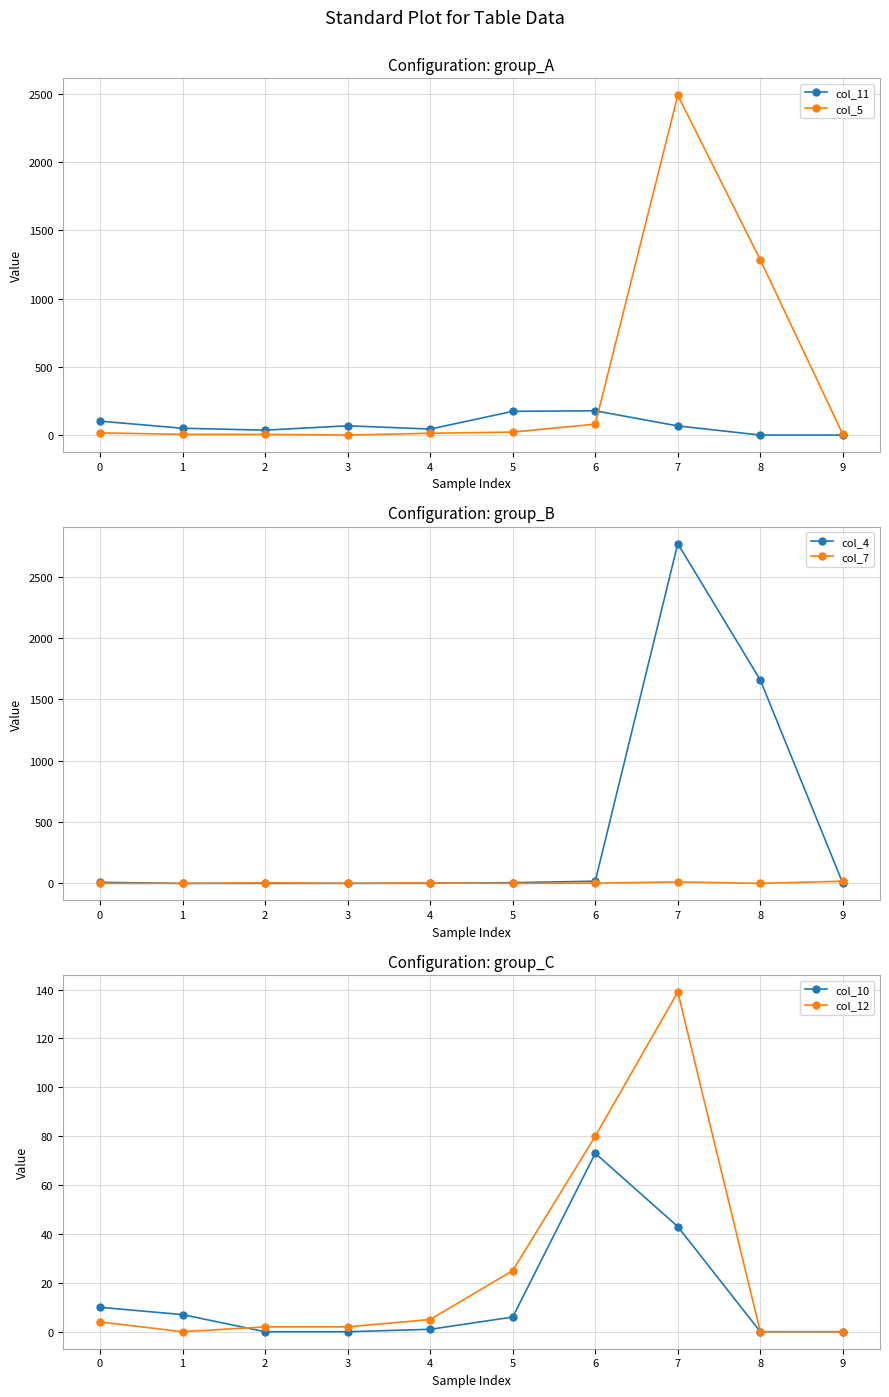

Which category has the highest value in the col_12 series?

7